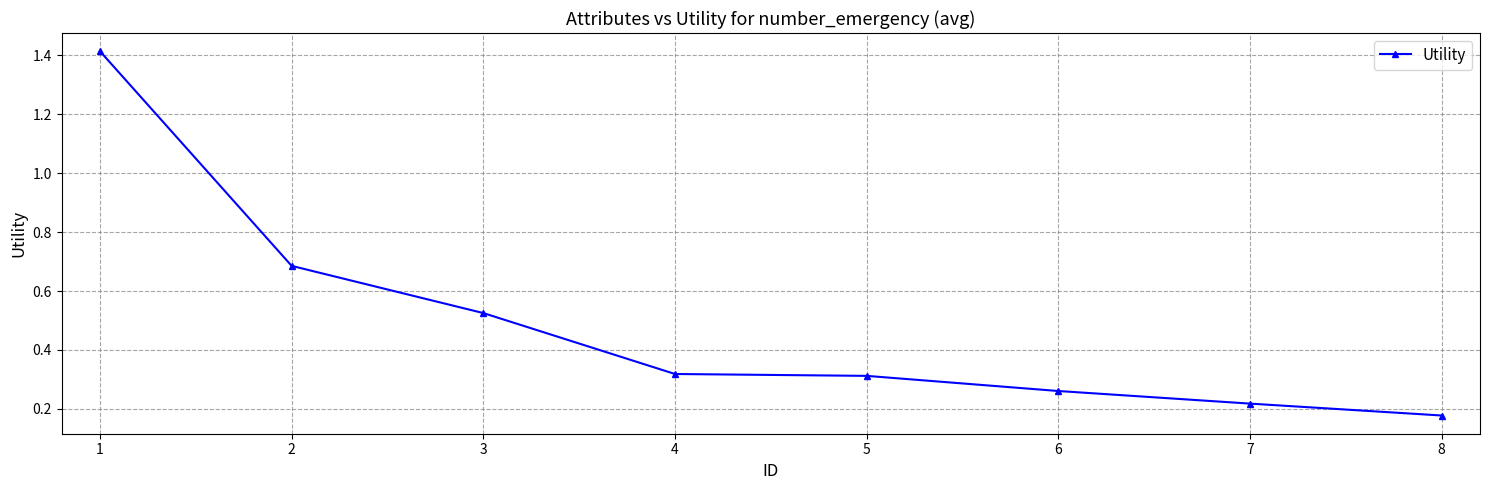

Approximately how many times larger is the value at 3 compared to 1?

0.4